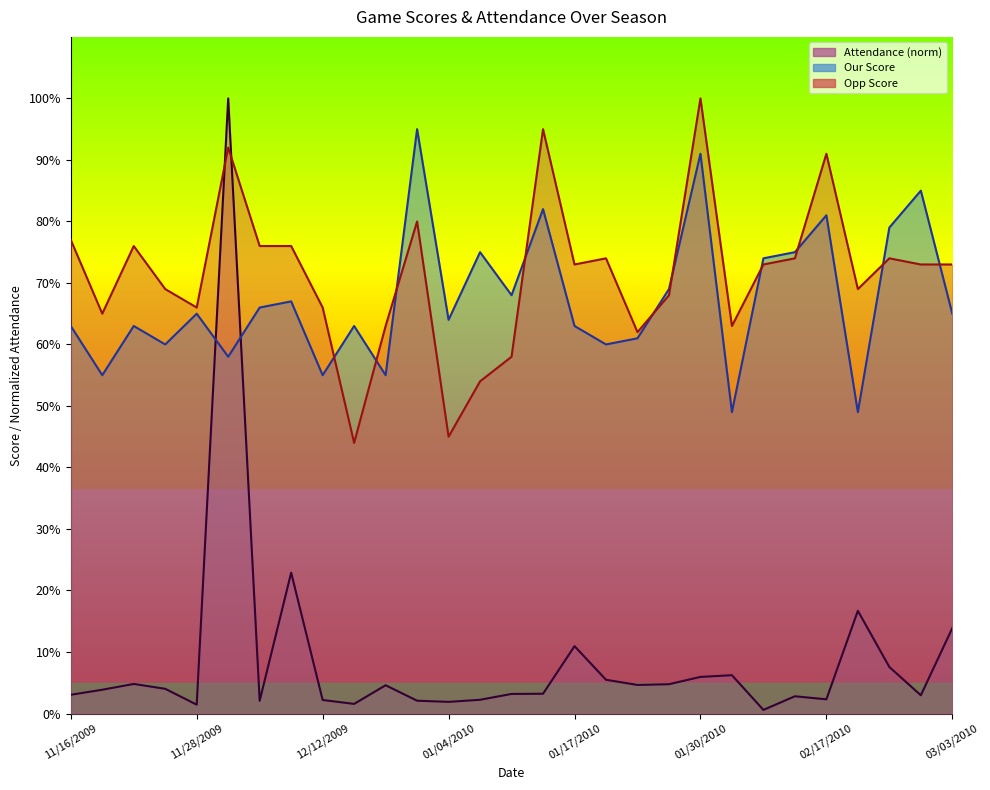

Reading left to right, what are all the values shown in this chart?

Score: 3.0	3.9	4.8	4.0	1.4	100.0	2.1	22.9	2.2	1.6	4.6	2.1	1.9	2.2	3.2	3.2	10.9	5.5	4.6	4.8	5.9	6.2	0.6	2.8	2.3	16.7	7.6	3.0	13.9
Our Score: 63.0	55.0	63.0	60.0	65.0	58.0	66.0	67.0	55.0	63.0	55.0	95.0	64.0	75.0	68.0	82.0	63.0	60.0	61.0	69.0	91.0	49.0	74.0	75.0	81.0	49.0	79.0	85.0	65.0
Opp Score: 77.0	65.0	76.0	69.0	66.0	92.0	76.0	76.0	66.0	44.0	63.0	80.0	45.0	54.0	58.0	95.0	73.0	74.0	62.0	68.0	100.0	63.0	73.0	74.0	91.0	69.0	74.0	73.0	73.0